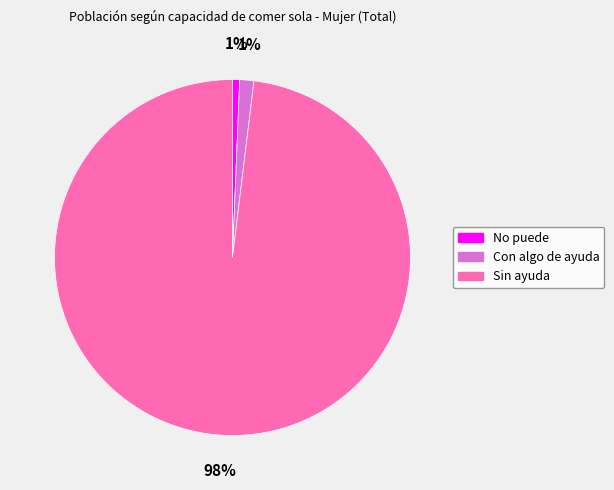

Does any single category account for the majority?

Yes